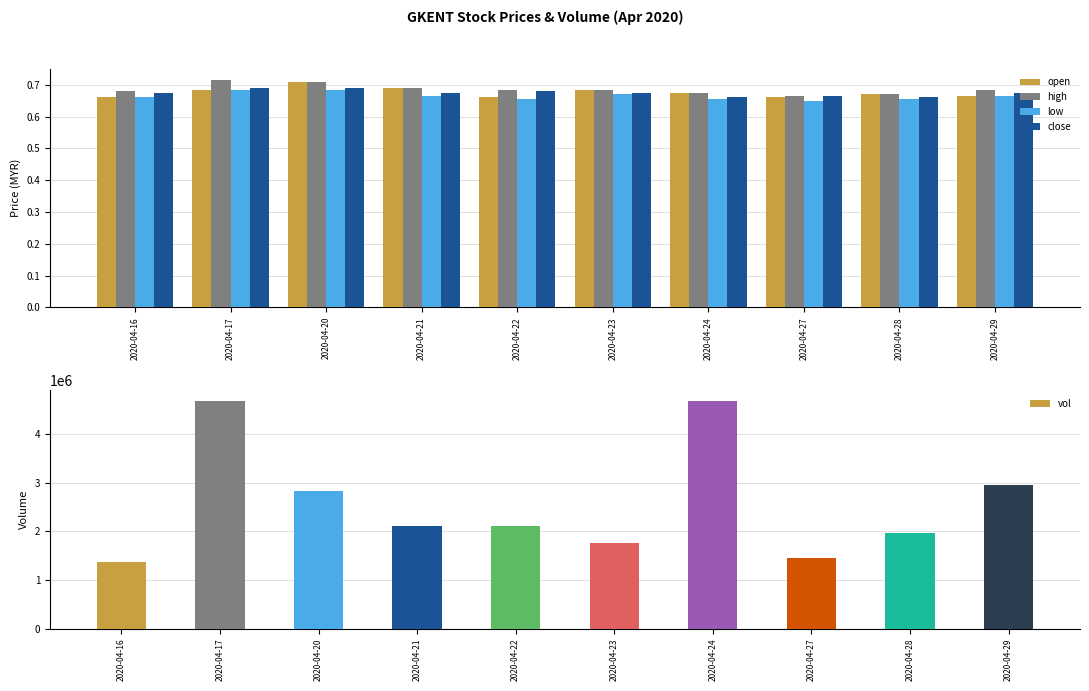

At which category is the sum across all series the highest?

2020-04-17